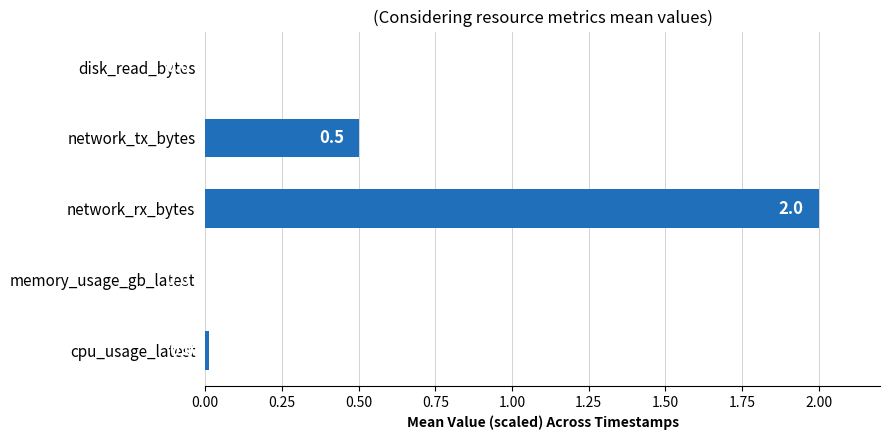

What is the approximate value at network_tx_bytes?

0.5